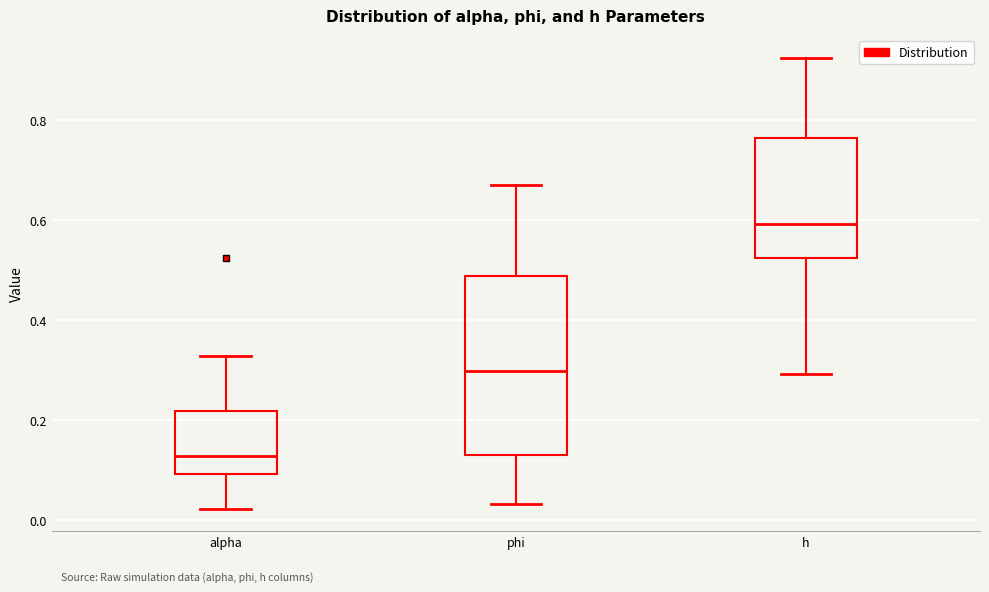

Reading left to right, transcribe this box plot: for each box, give where its median line is, the range the box spans, and where its two whiskers end, as read against the y-axis. The values are not printed on the chart, so give them approximately, as read against the axis.

alpha: median 0.12, box 0.10 to 0.22, whiskers 0.02 to 0.32
phi: median 0.30, box 0.14 to 0.48, whiskers 0.04 to 0.68
h: median 0.60, box 0.52 to 0.76, whiskers 0.30 to 0.92